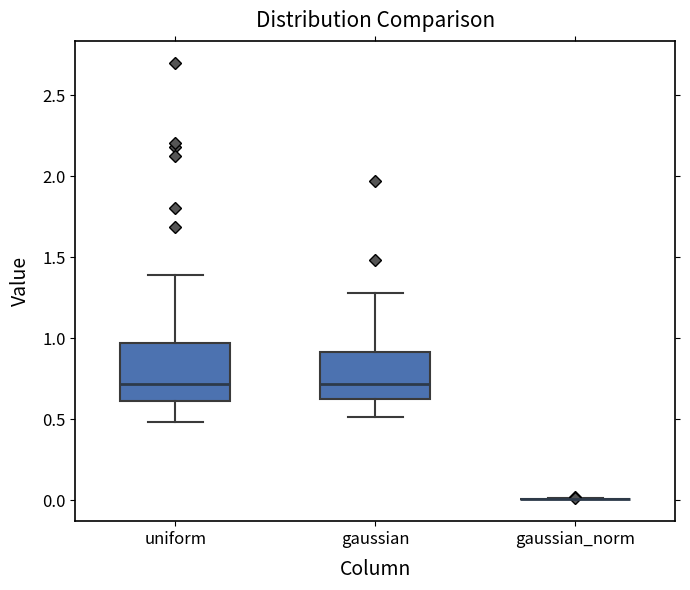

Reading left to right, transcribe this box plot: for each box, give where its median line is, the range the box spans, and where its two whiskers end, as read against the y-axis. The values are not printed on the chart, so give them approximately, as read against the axis.

uniform: median 0.70, box 0.60 to 0.95, whiskers 0.50 to 1.40
gaussian: median 0.70, box 0.60 to 0.90, whiskers 0.50 to 1.30
gaussian_norm: box collapsed to a line at 0.00, whiskers 0.00 to 0.00